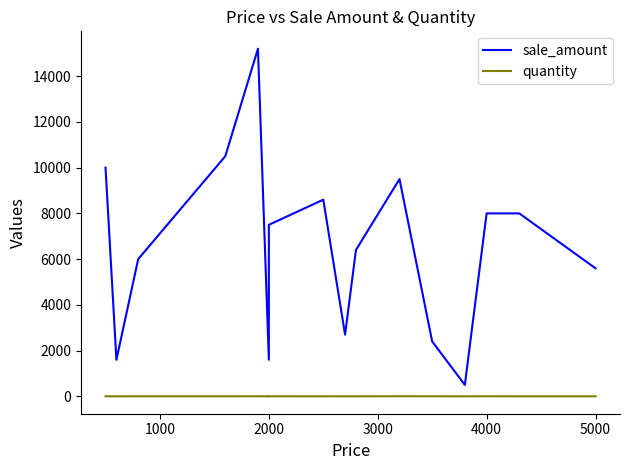

Which series has the largest total across all categories?

sale_amount